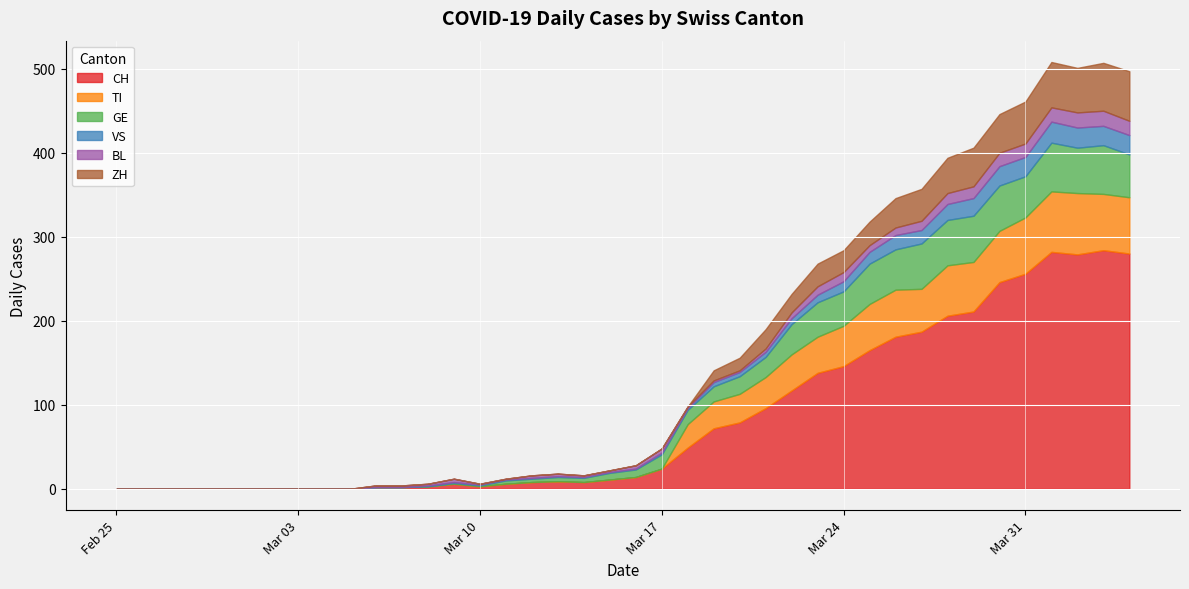

At 2020-02-29, list the series in order from largest to smallest.

CH, TI, GE, VS, BL, ZH